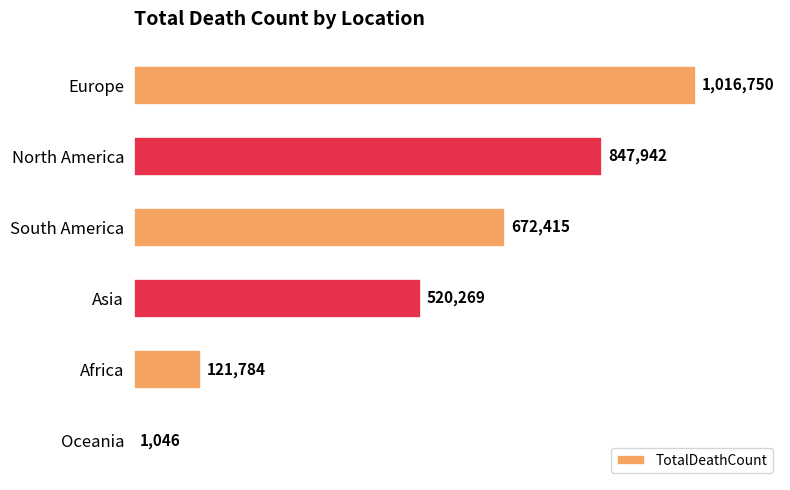

Are the bars grouped side by side (vs. stacked)?

No